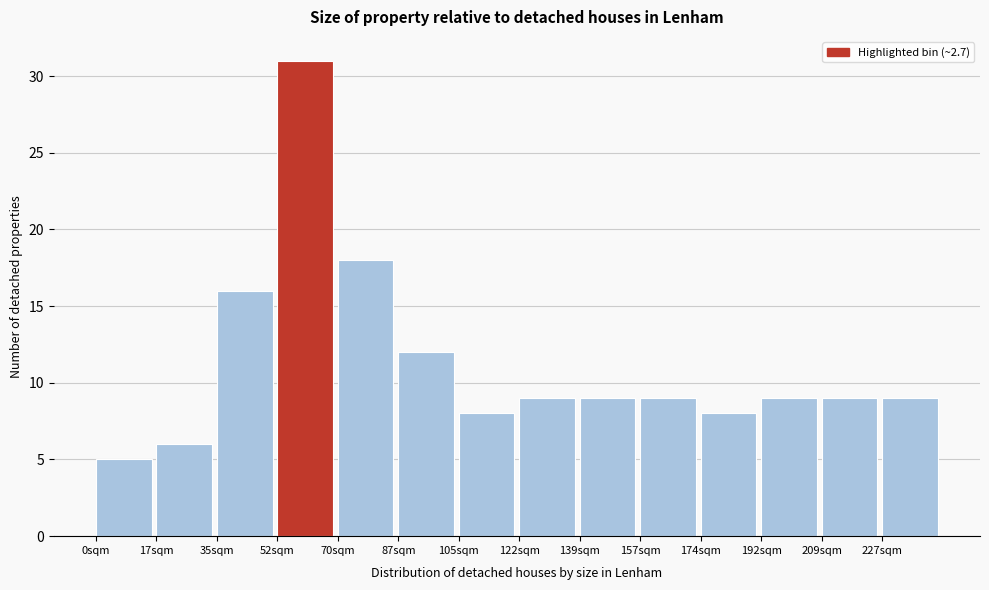

Reading left to right, what are all the values shown in this chart?

0sqm=5	17sqm=6	35sqm=16	52sqm=31	70sqm=18	87sqm=12	105sqm=8	122sqm=9	139sqm=9	157sqm=9	174sqm=8	192sqm=9	209sqm=9	227sqm=9